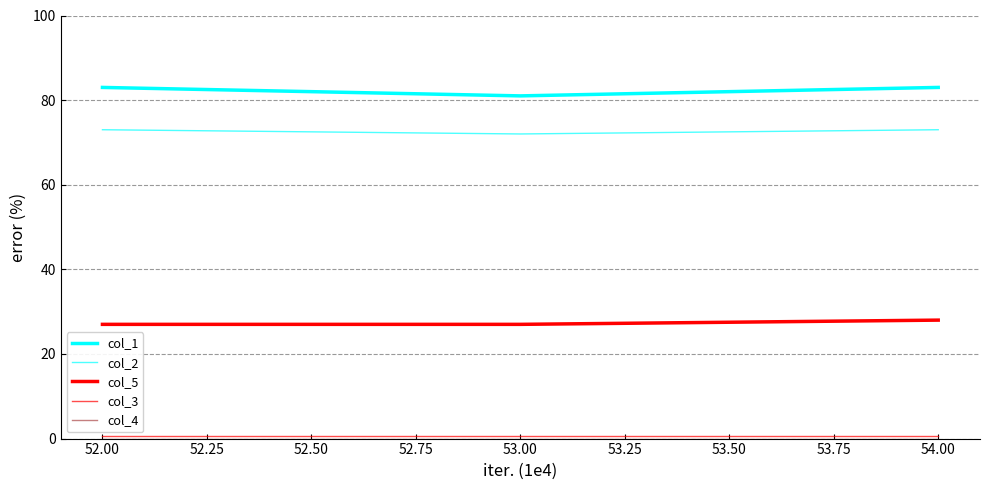

Reading left to right, what are all the values shown in this chart?

col_1: 83.0	81.0	83.0
col_2: 73.0	72.0	73.0
col_5: 27.0	27.0	28.0
col_3: 0.5	0.5	0.5
col_4: 0.0	0.0	0.0